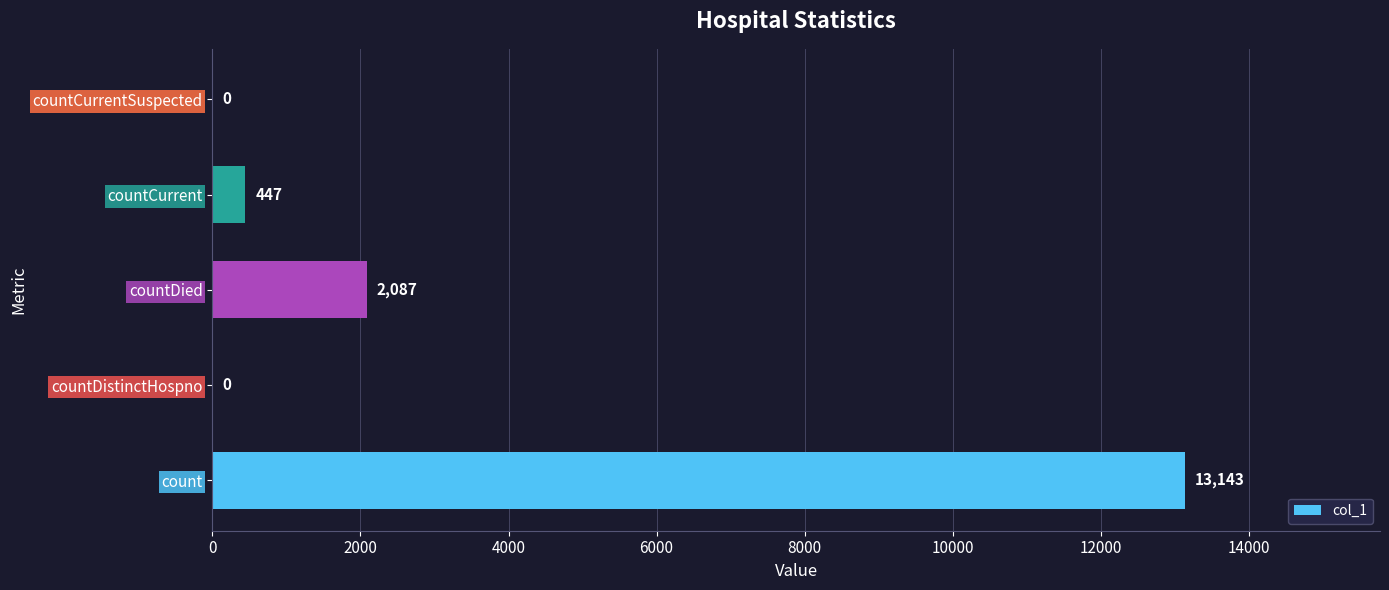

What is the greatest value displayed?

13143